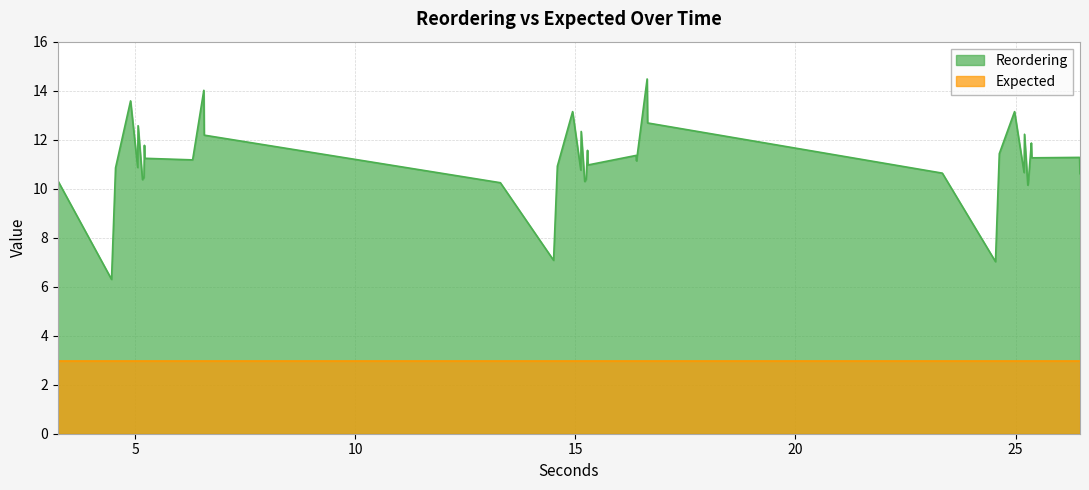

At which label does the data first exceed 11?

4.897